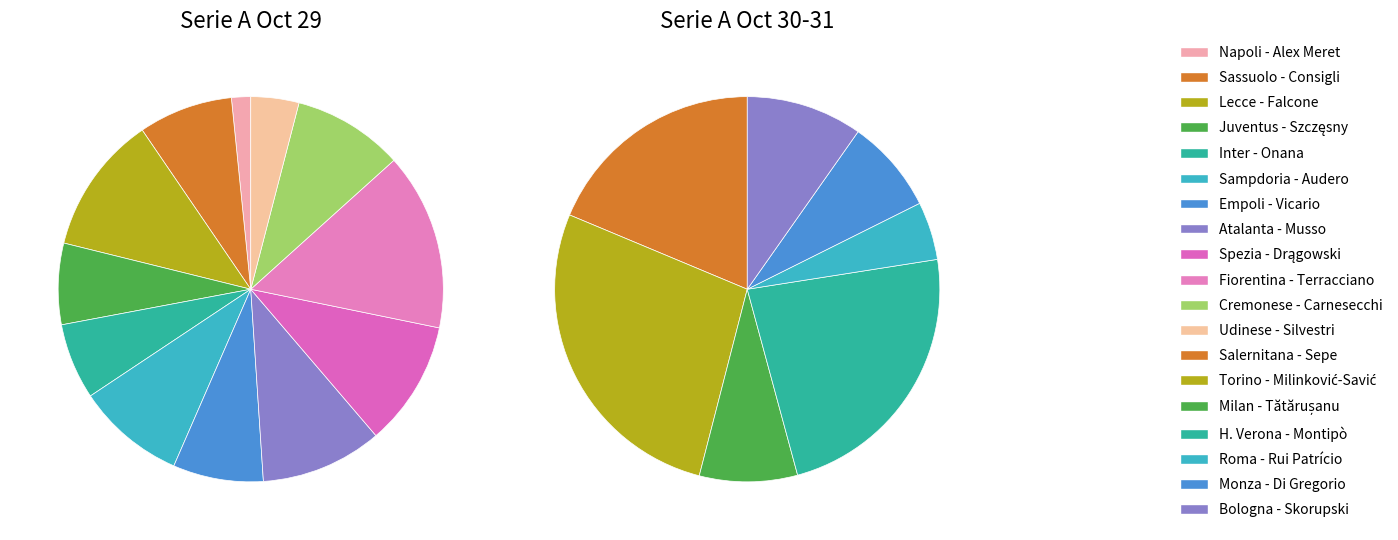

Between Cremonese - Carnesecchi and Fiorentina - Terracciano, which is larger?

Fiorentina - Terracciano